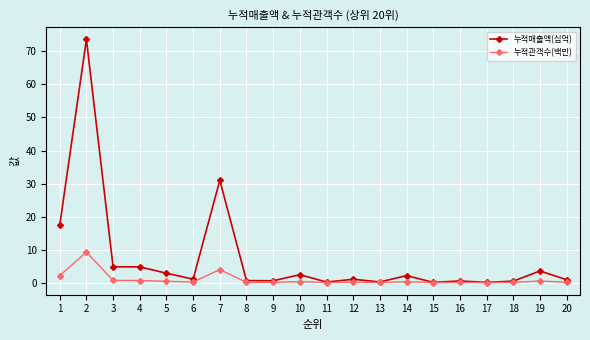

Rank the series by their average value, from highest to lowest.

누적매출액(십억), 누적관객수(백만)